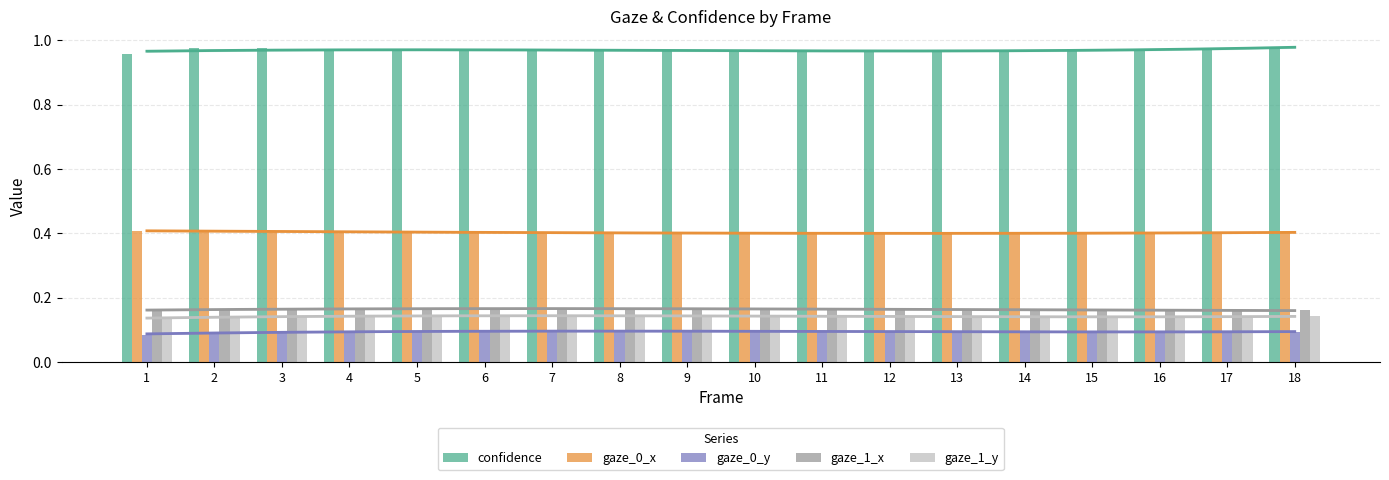

Is it true that confidence equals 1.0 at 14?

True